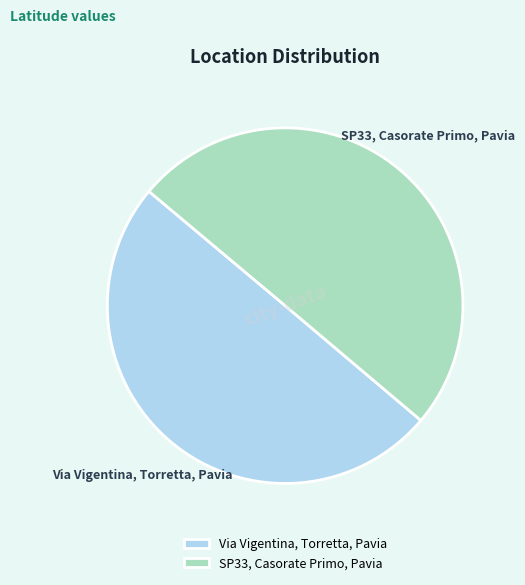

Approximately how many times larger is the value at SP33, Casorate Primo, Pavia compared to Via Vigentina, Torretta, Pavia?

1.0